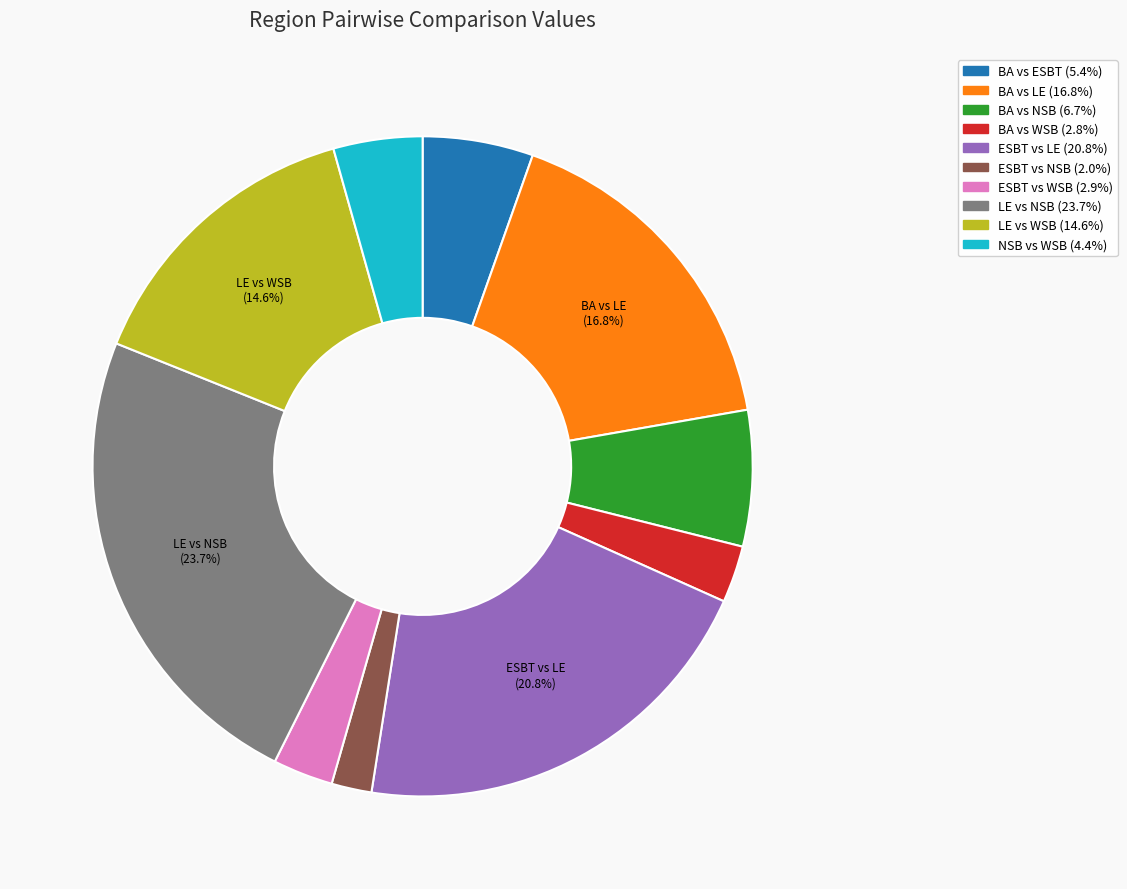

Which slice is the largest?

LE vs NSB